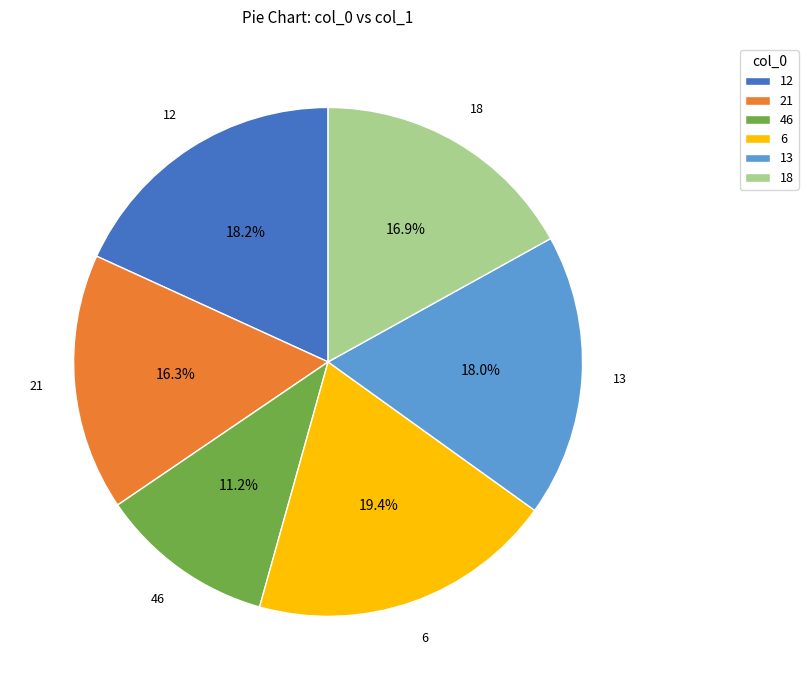

Count the number of slices in the pie.

6